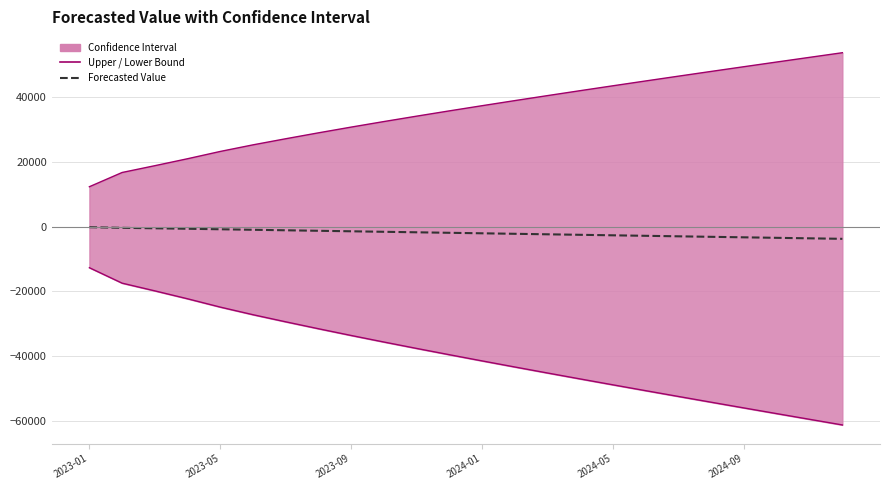

What is the difference between the second highest and second lowest values in the Forecasted Value series?

3242.6